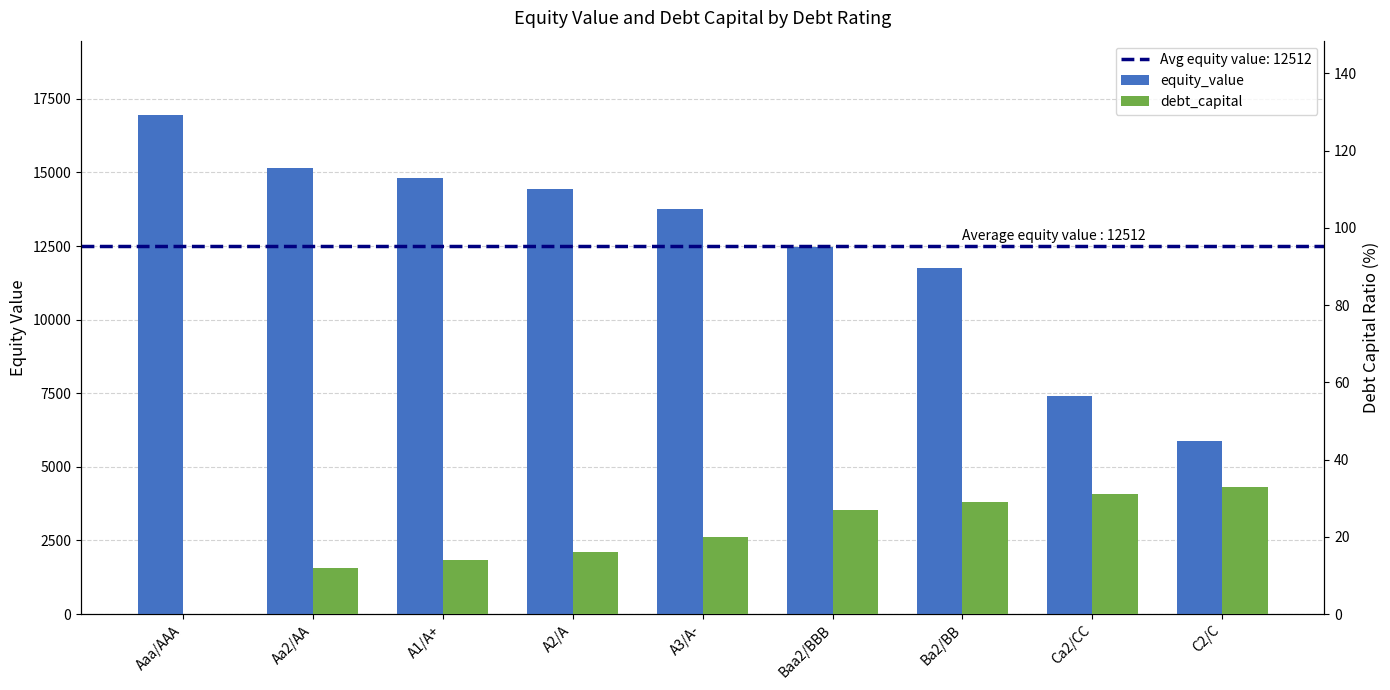

Is the value of equity_value at C2/C greater than the value of debt_capital at A3/A-?

Yes